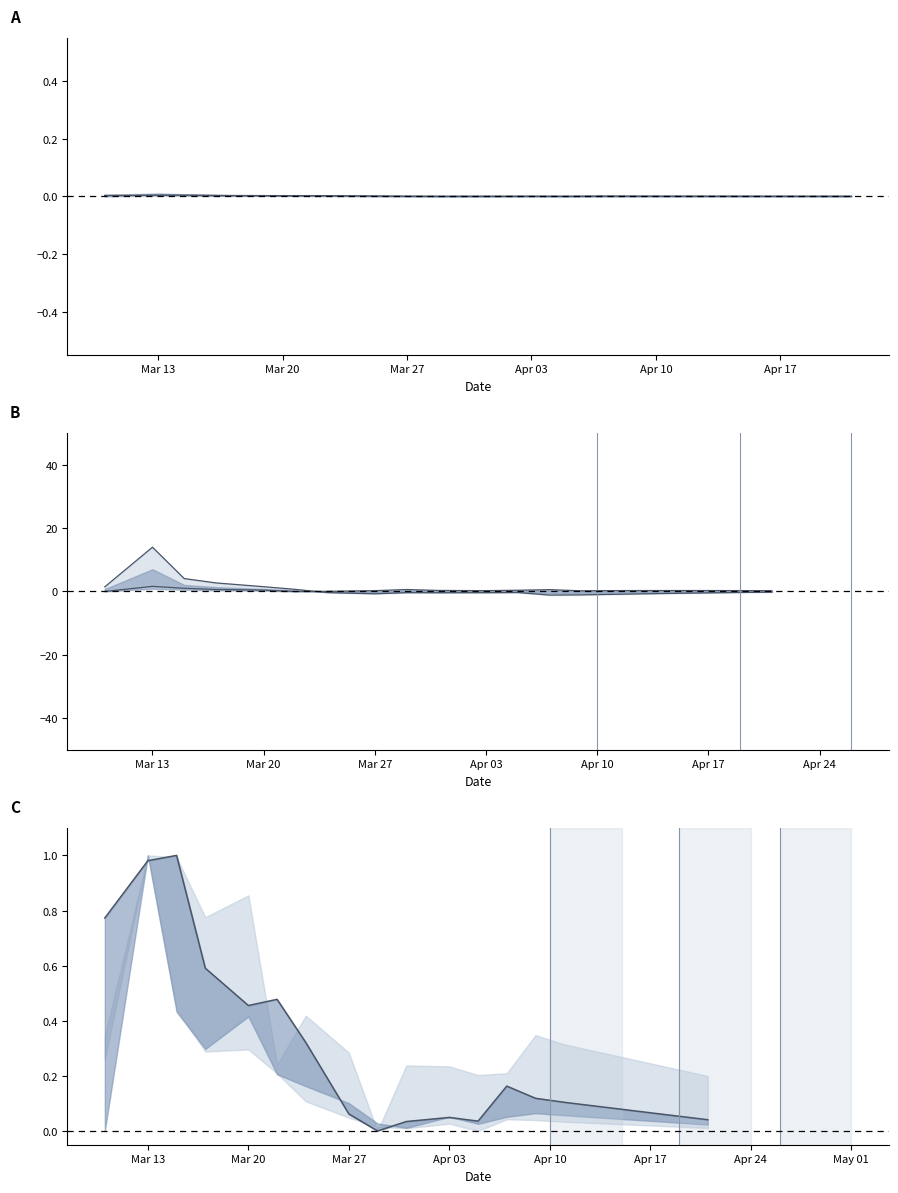

What is the maximum value for Close (norm)?

1.0